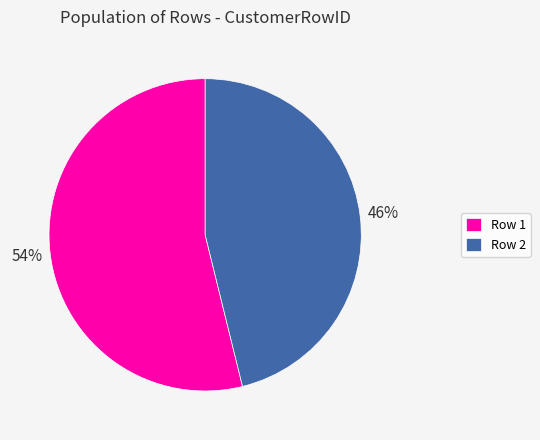

Is the sum of Row 1 and Row 2 greater than half?

Yes